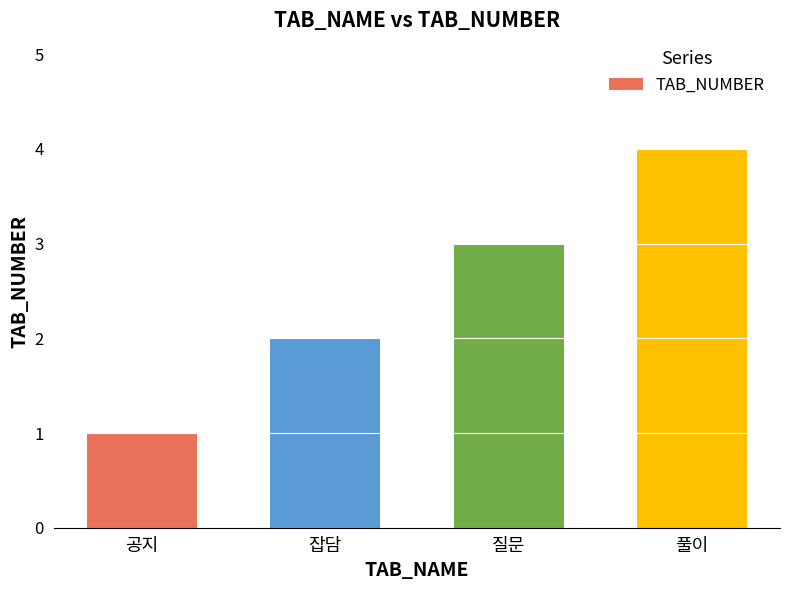

What is the sum of all values?

10